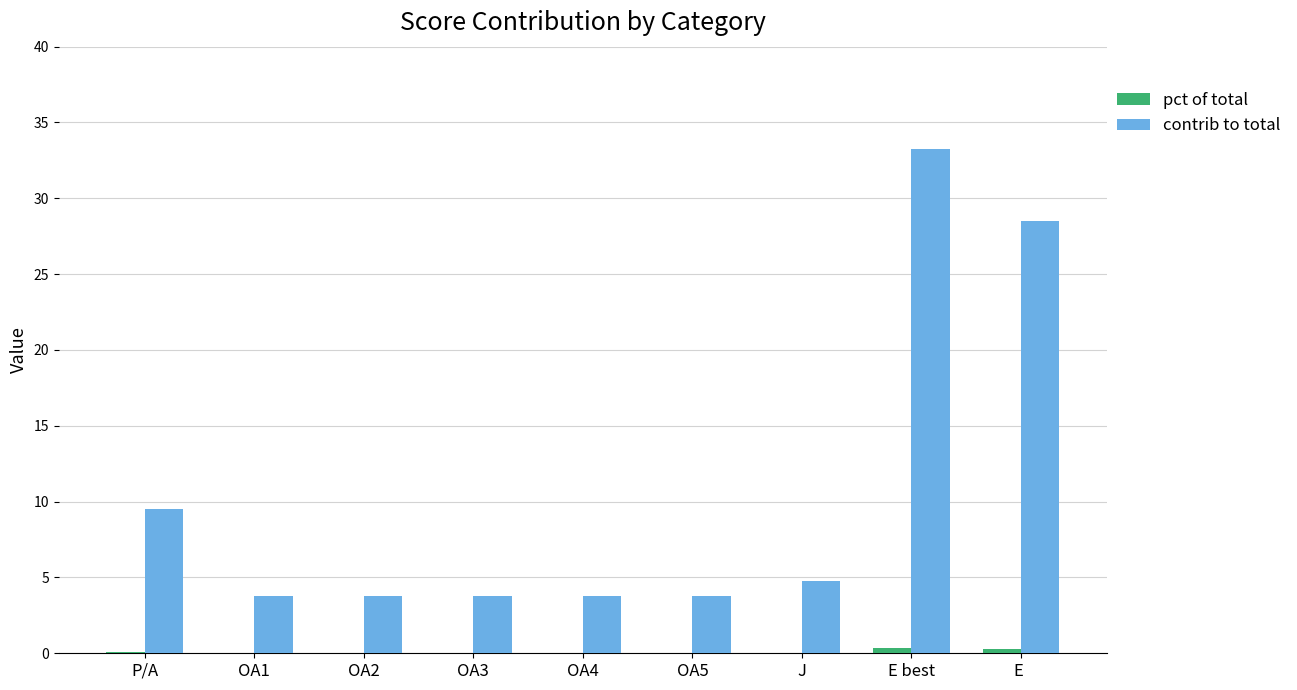

Which series changed the most between OA3 and E best?

contrib to total